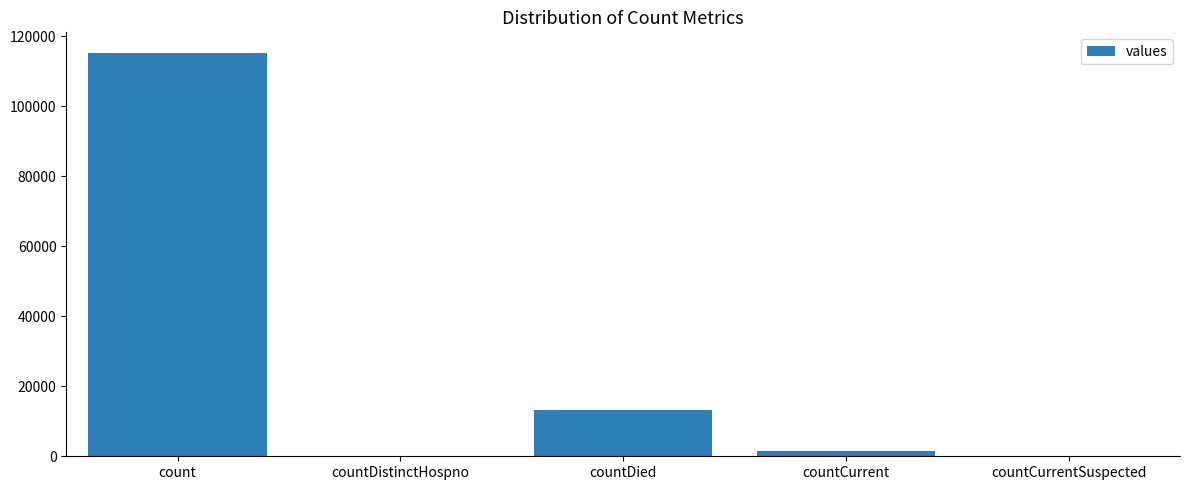

What is the greatest value displayed?

115379